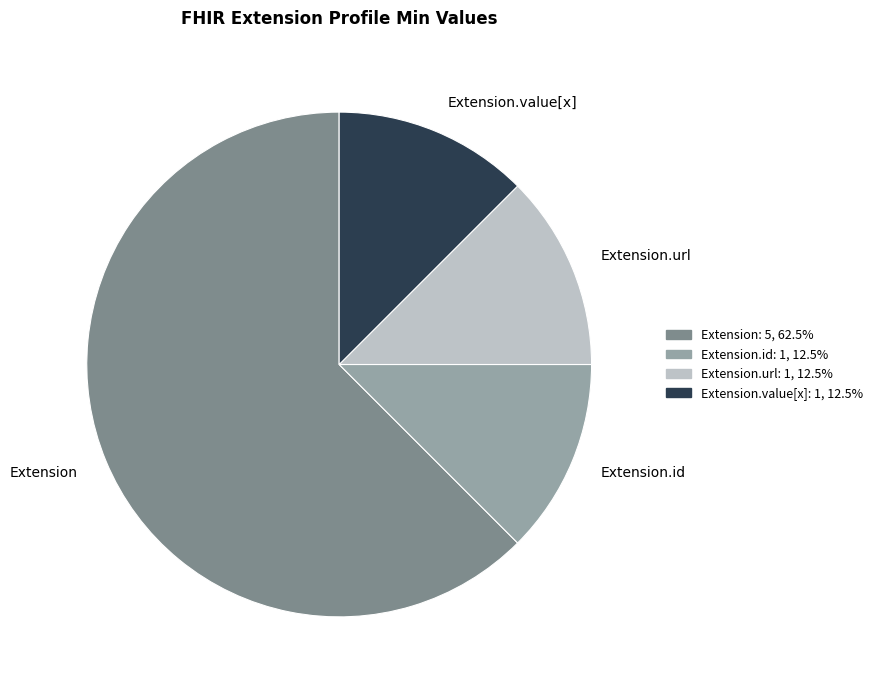

Which category has the biggest portion of the pie?

Extension